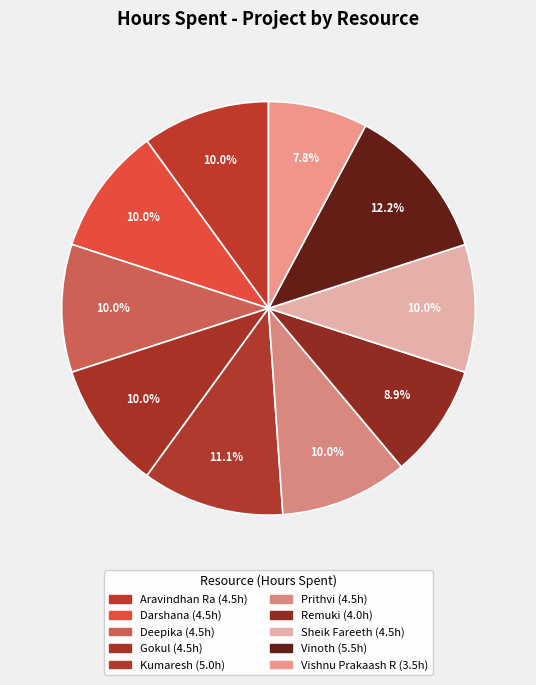

Is there a majority slice in this chart?

No